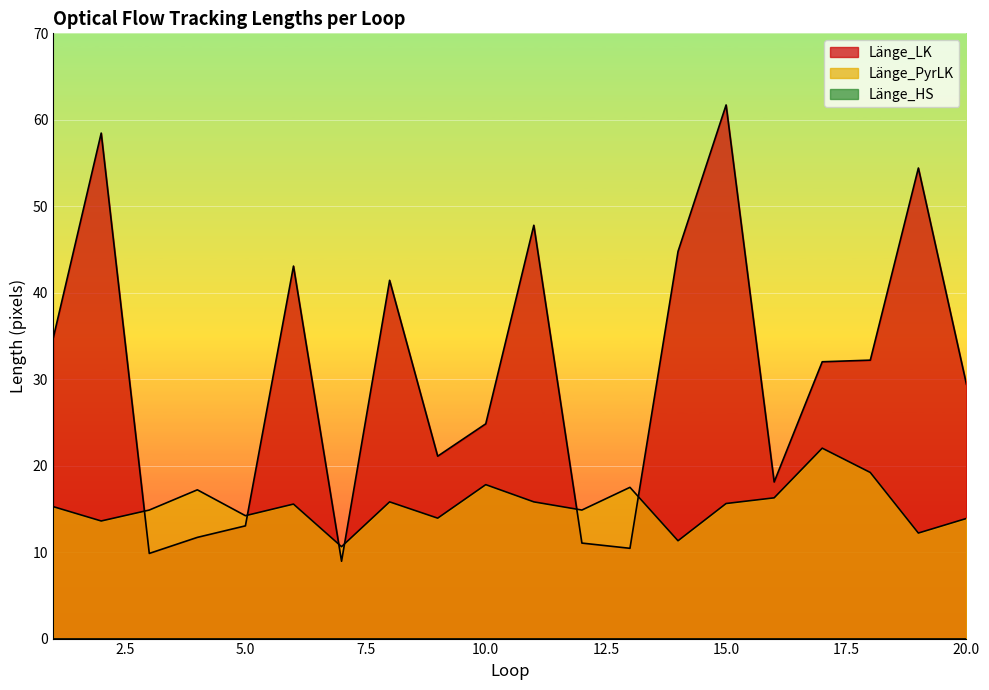

Which series ends up on top after the final intersection of Länge_PyrLK and Länge_LK?

Länge_LK